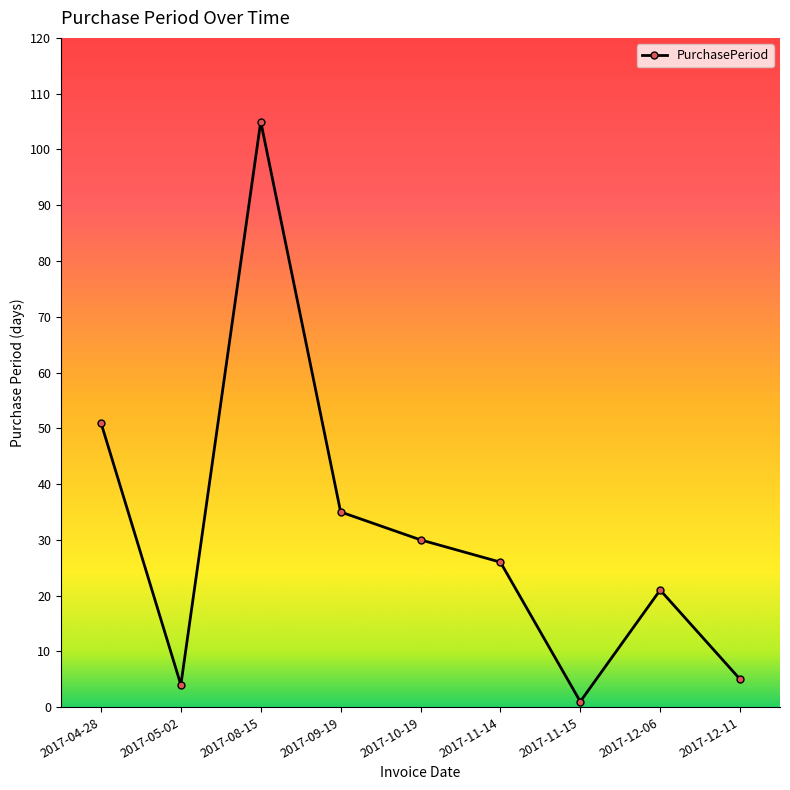

Which has a higher value, 2017-09-19 or 2017-12-06?

2017-09-19